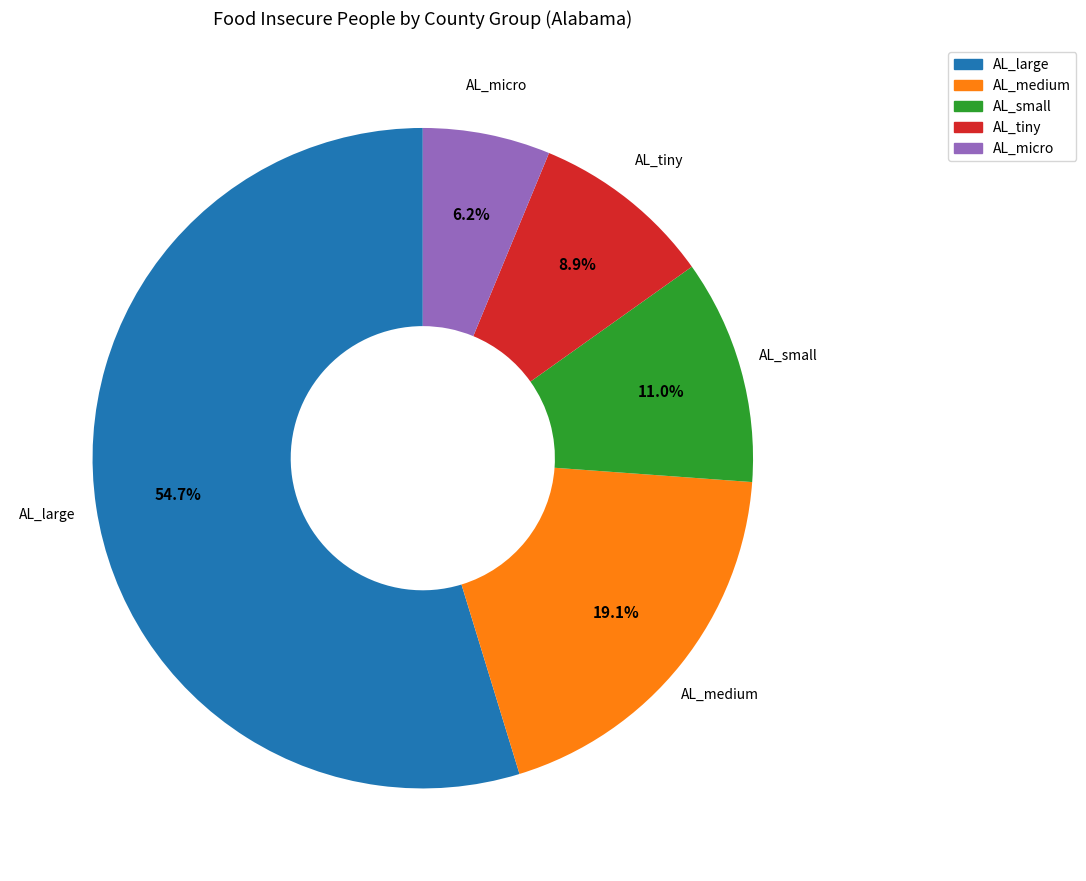

What is the ratio of the value at AL_medium to the value at AL_tiny?

2.1